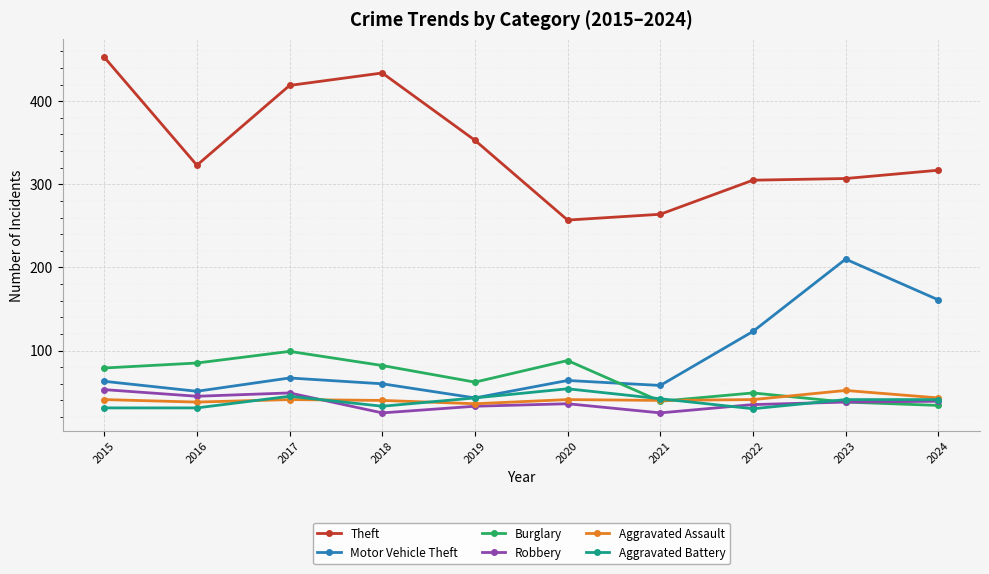

The Aggravated Assault series shows 57 at 2018. True or false?

False